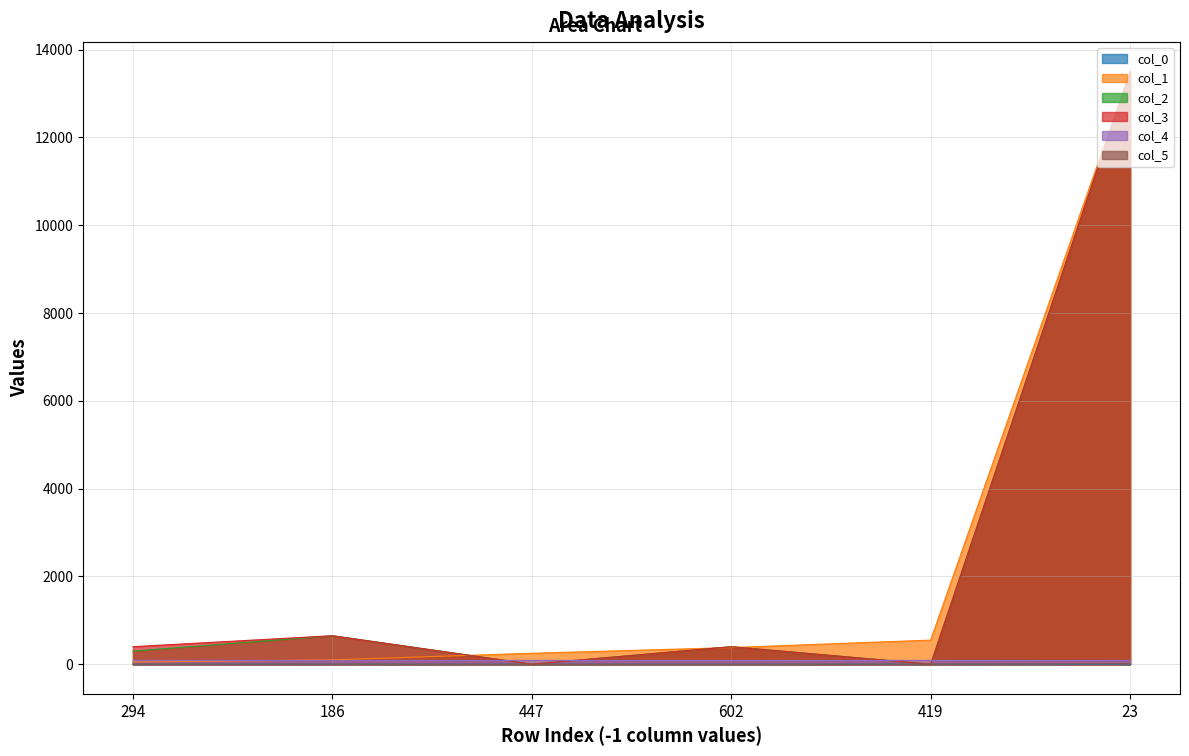

How many data points does each series have?

6